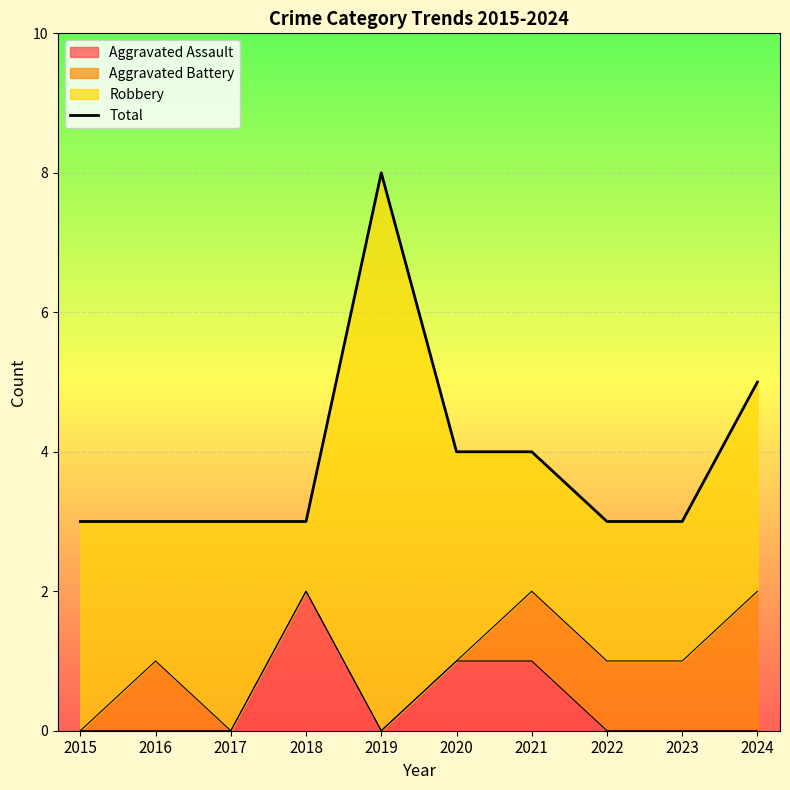

What is the average value?

4